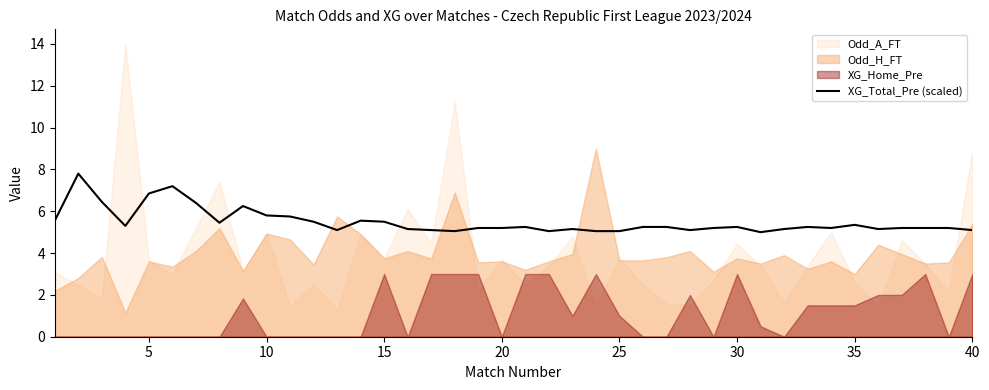

What is the highest value of the XG_Total_Pre (scaled) series?

7.8